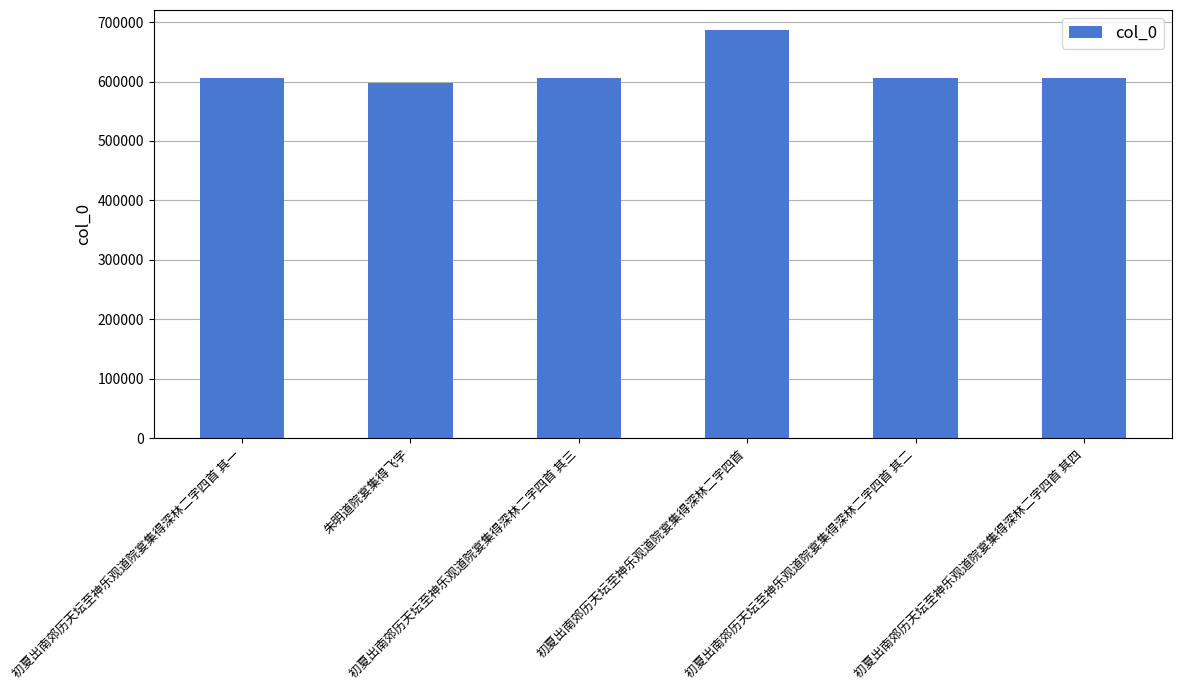

What is the change in value from 初夏出南郊历天坛至神乐观道院宴集得深林二字四首 其二 to 初夏出南郊历天坛至神乐观道院宴集得深林二字四首 其四?

+2